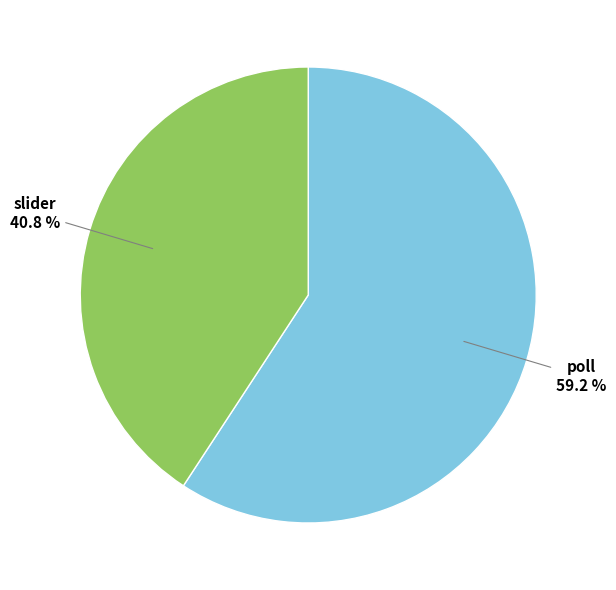

Is there any slice that represents more than half of the pie?

Yes